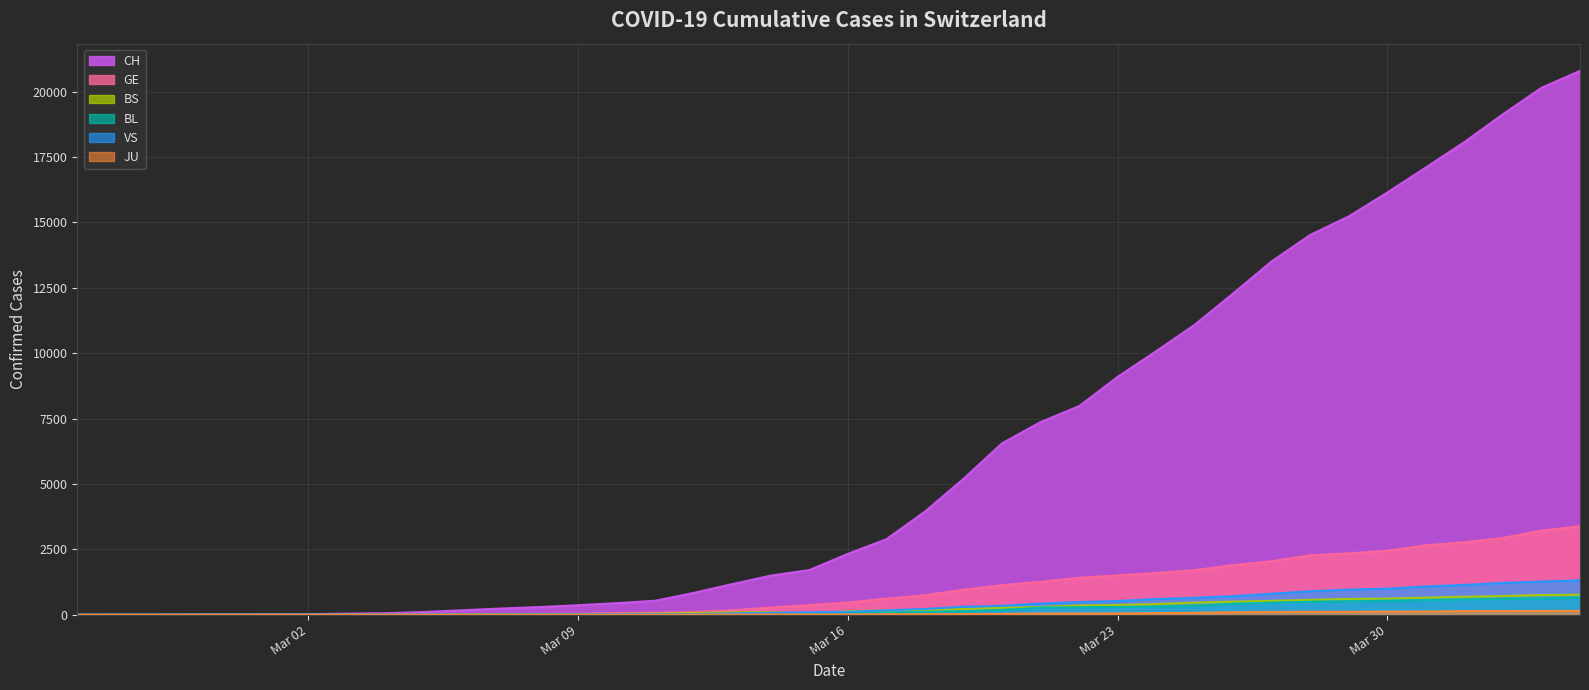

At how many categories does at least one series exceed 6886?

15